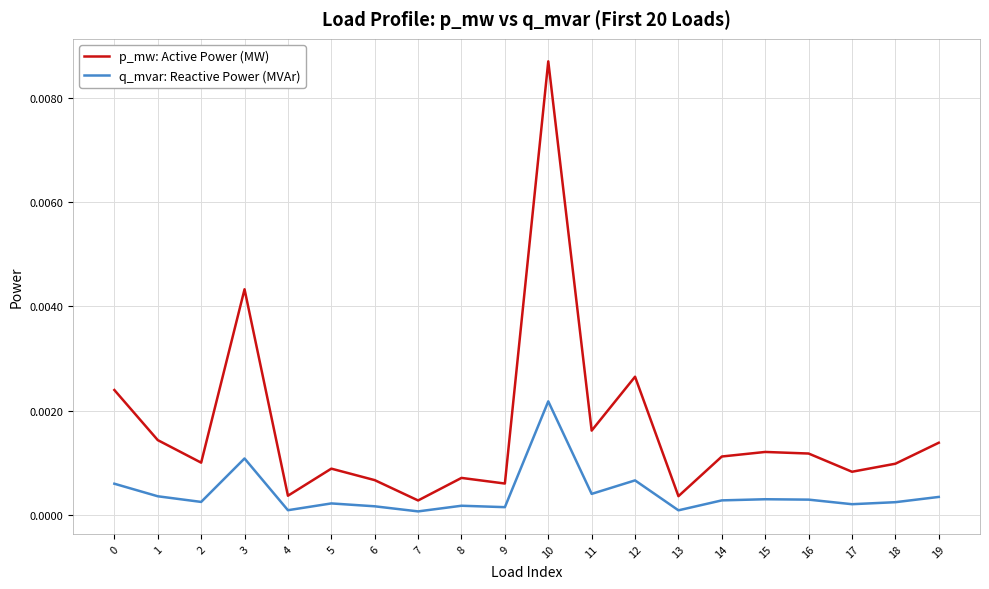

The value of p_mw: Active Power (MW) at 13 is 0.0. True or false?

True